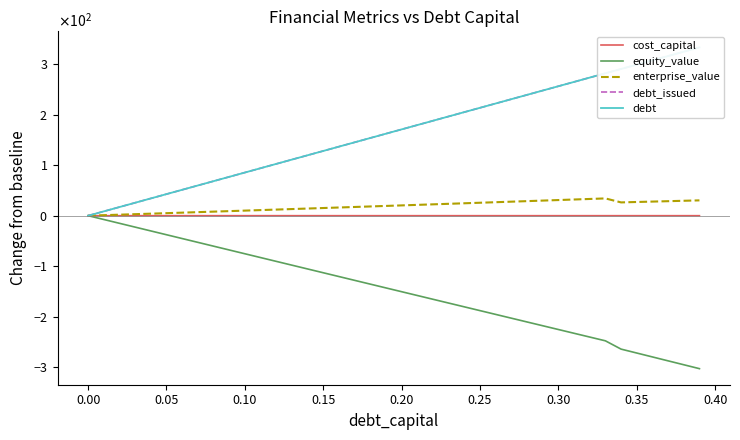

Is it true that enterprise_value equals 31.0 at 0.30?

True